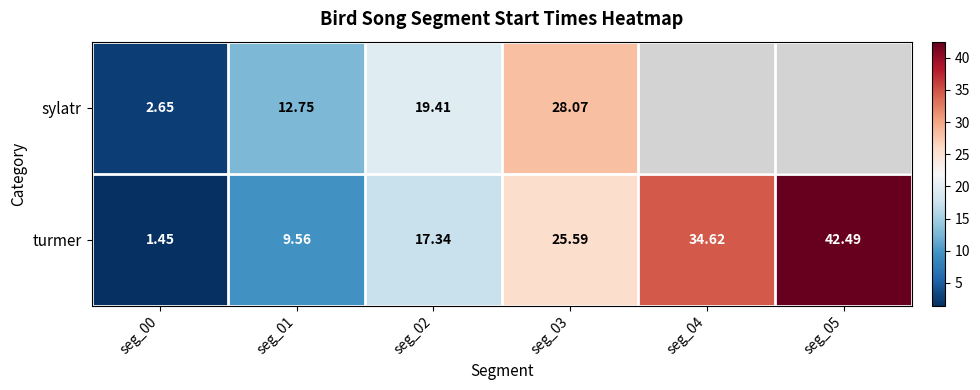

Is the value of sylatr at seg_00 greater than the value of turmer at seg_04?

No